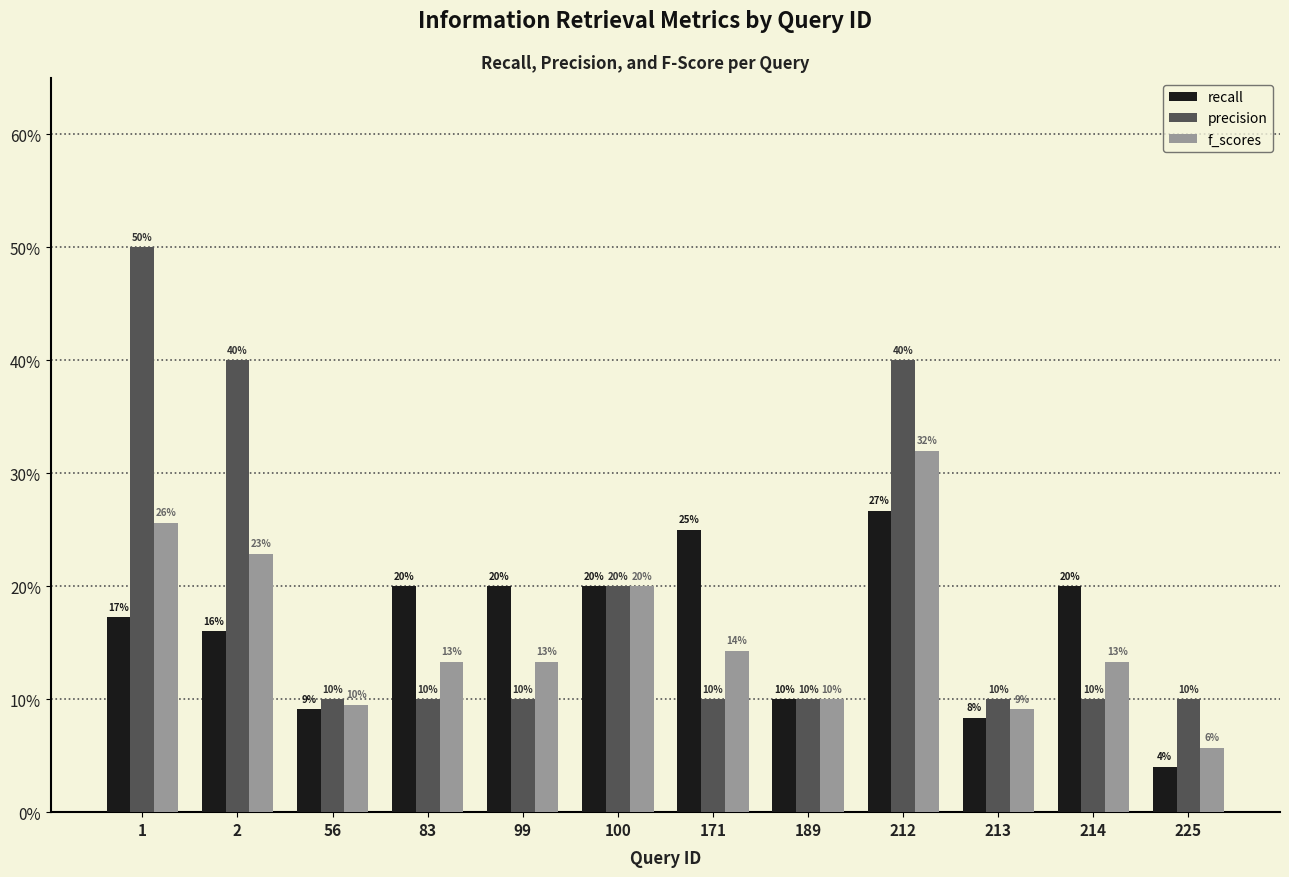

What is the sum of all f_scores values?

1.9